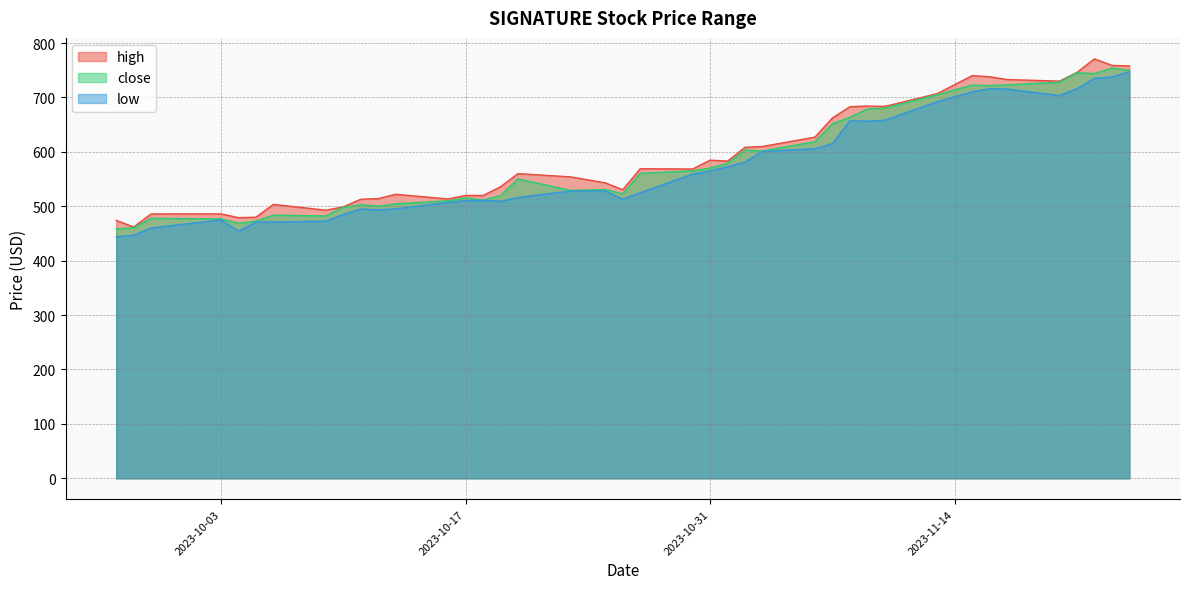

What is the smallest value displayed?

444.0